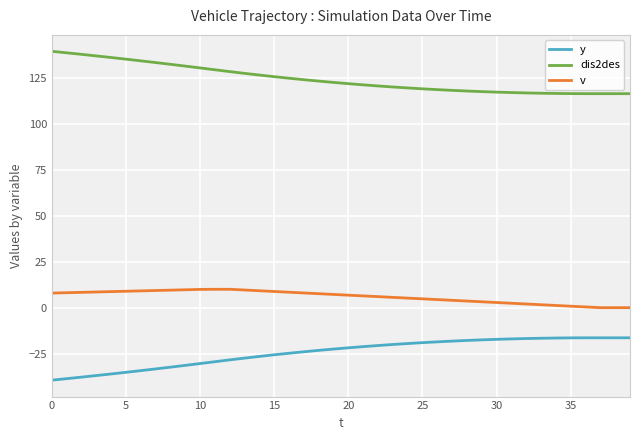

What is the maximum value shown in the chart?

139.4